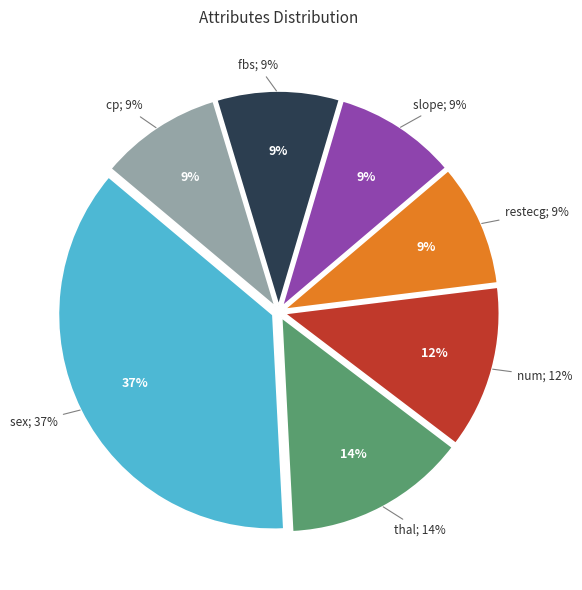

To the nearest percent, what portion does slope represent?

9%